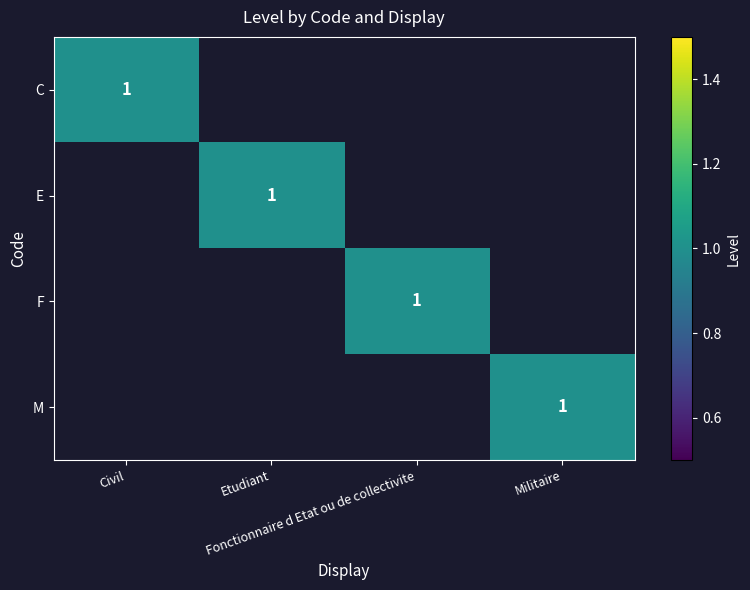

How many positive values does the C series have?

1